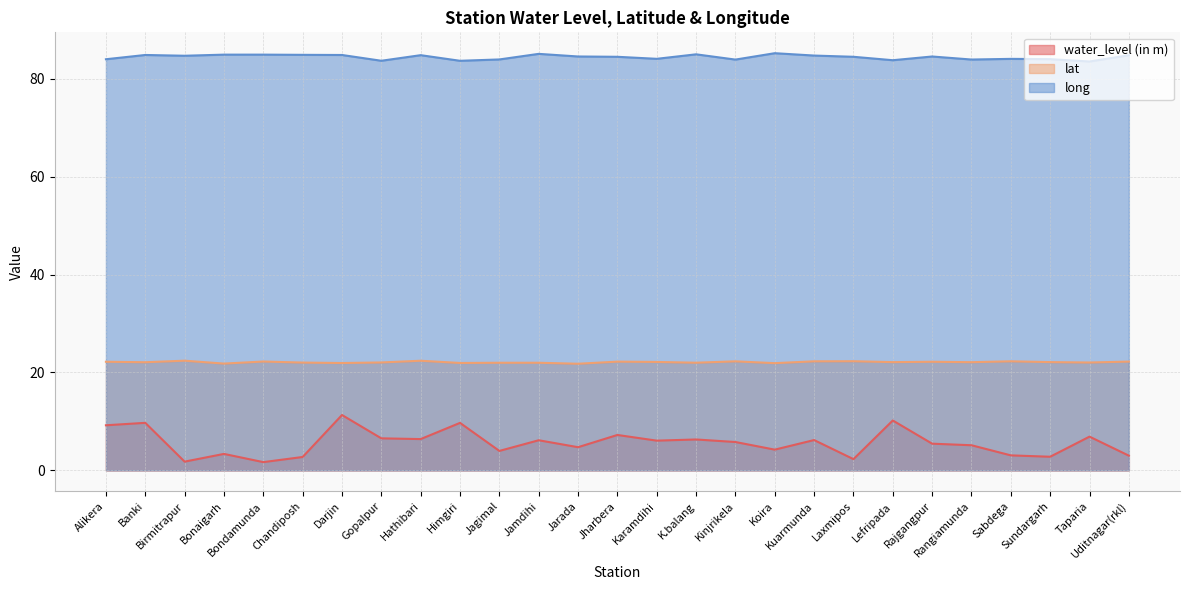

The value of long at Kuarmunda is 131.4. True or false?

False